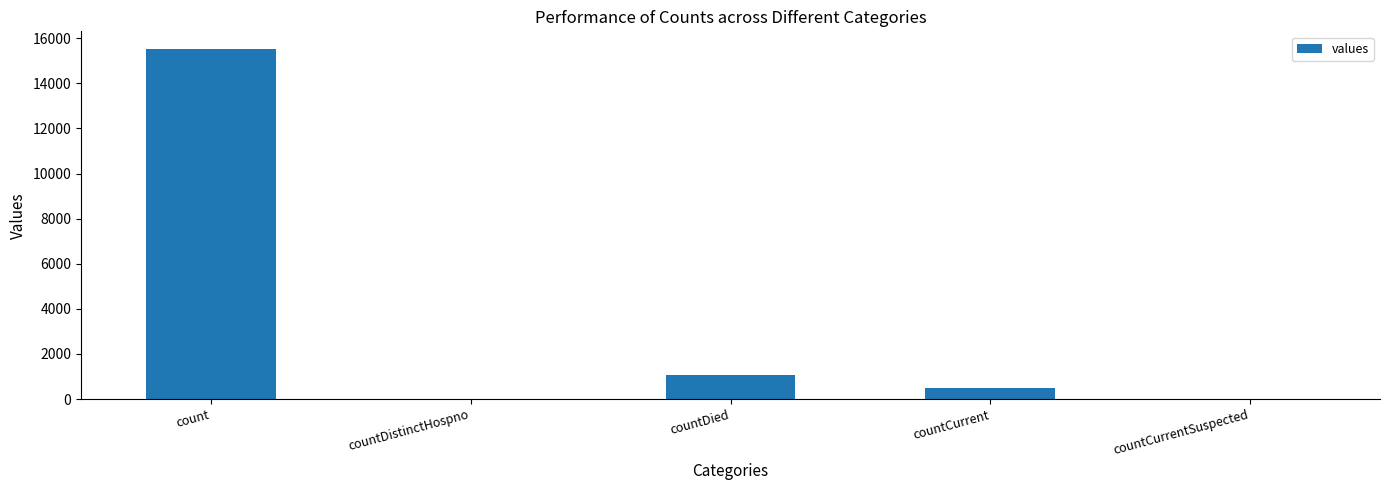

The chart shows a value of 15532 at count. True or false?

True